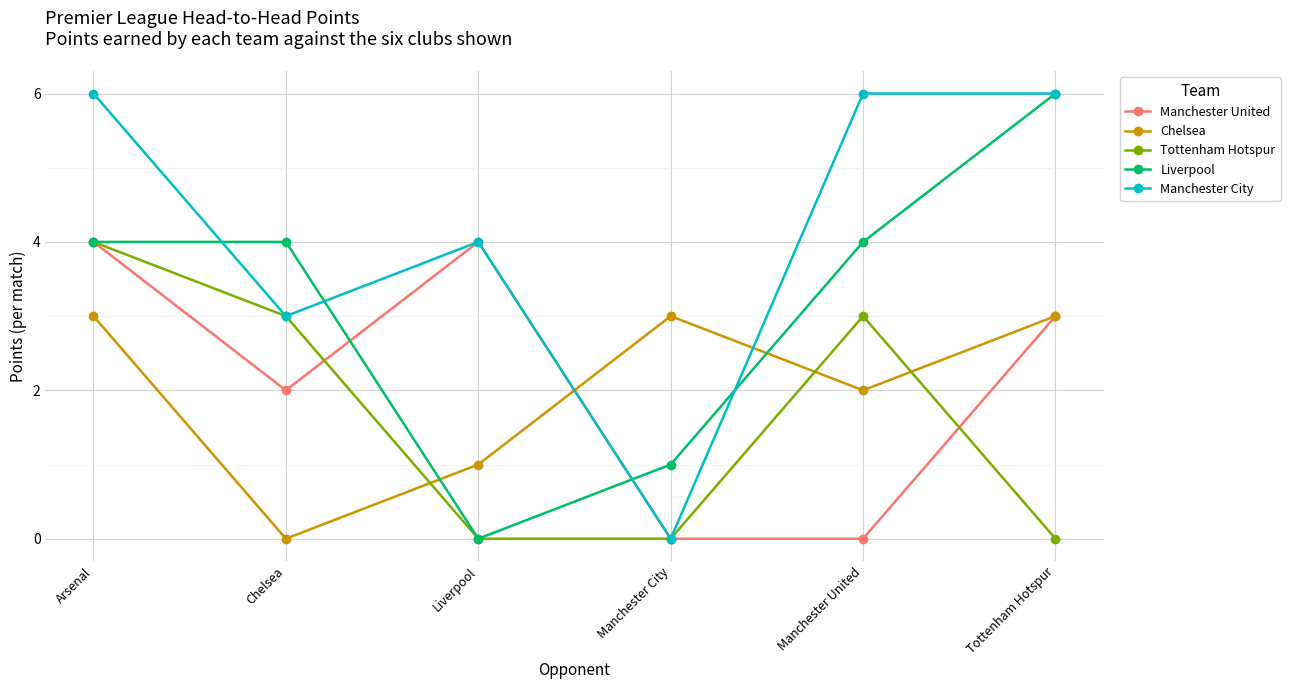

At which category is the sum across all series the highest?

Arsenal